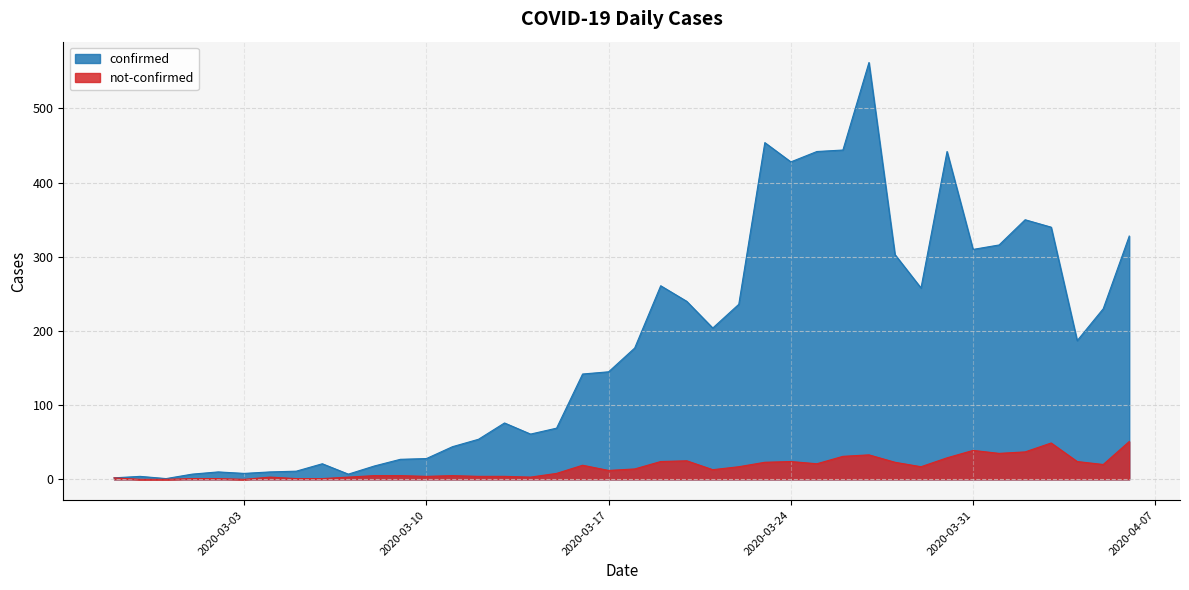

Reading left to right, what are all the values shown in this chart?

confirmed: 2020-02-27=2	2020-02-28=4	2020-02-29=1	2020-03-01=7	2020-03-02=10	2020-03-03=8	2020-03-04=10	2020-03-05=11	2020-03-06=21	2020-03-07=7	2020-03-08=18	2020-03-09=27	2020-03-10=28	2020-03-11=44	2020-03-12=54	2020-03-13=76	2020-03-14=61	2020-03-15=69	2020-03-16=142	2020-03-17=145	2020-03-18=177	2020-03-19=261	2020-03-20=240	2020-03-21=204	2020-03-22=236	2020-03-23=454	2020-03-24=428	2020-03-25=442	2020-03-26=444	2020-03-27=562	2020-03-28=303	2020-03-29=258	2020-03-30=442	2020-03-31=310	2020-04-01=316	2020-04-02=350	2020-04-03=340	2020-04-04=187	2020-04-05=230	2020-04-06=328
not-confirmed: 2020-02-27=2	2020-02-28=0	2020-02-29=0	2020-03-01=1	2020-03-02=1	2020-03-03=0	2020-03-04=3	2020-03-05=1	2020-03-06=1	2020-03-07=3	2020-03-08=5	2020-03-09=5	2020-03-10=4	2020-03-11=5	2020-03-12=4	2020-03-13=4	2020-03-14=3	2020-03-15=8	2020-03-16=19	2020-03-17=12	2020-03-18=14	2020-03-19=24	2020-03-20=25	2020-03-21=13	2020-03-22=17	2020-03-23=23	2020-03-24=24	2020-03-25=21	2020-03-26=31	2020-03-27=33	2020-03-28=23	2020-03-29=17	2020-03-30=29	2020-03-31=39	2020-04-01=35	2020-04-02=37	2020-04-03=49	2020-04-04=24	2020-04-05=20	2020-04-06=51